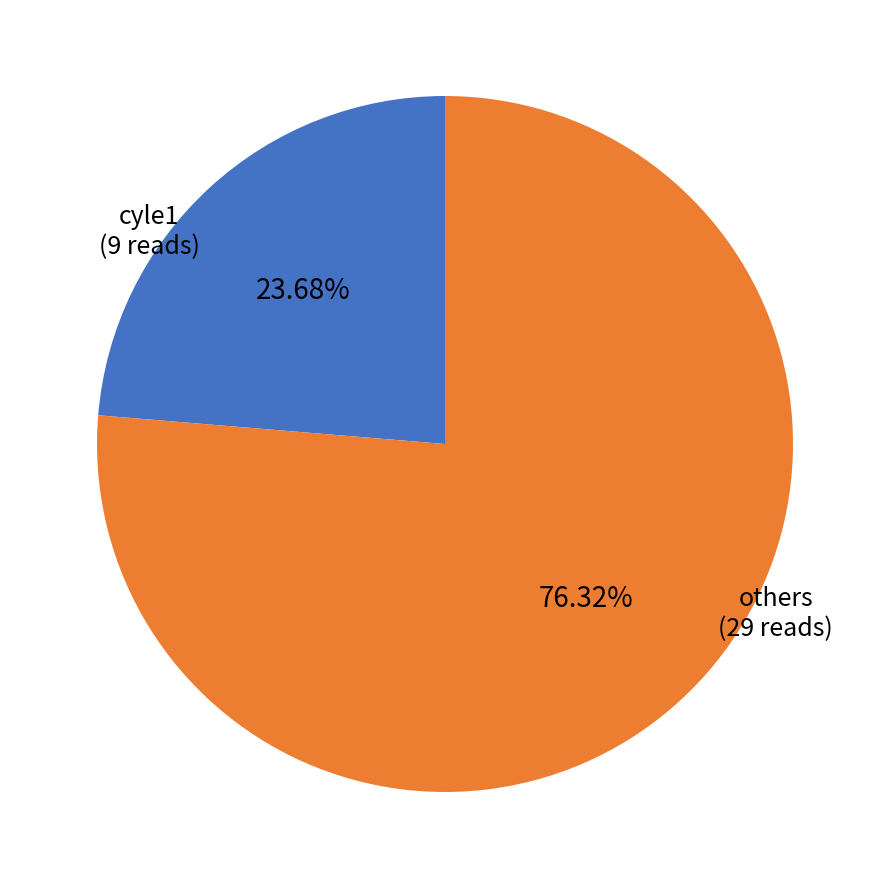

To the nearest percent, what is the average slice percentage?

50%